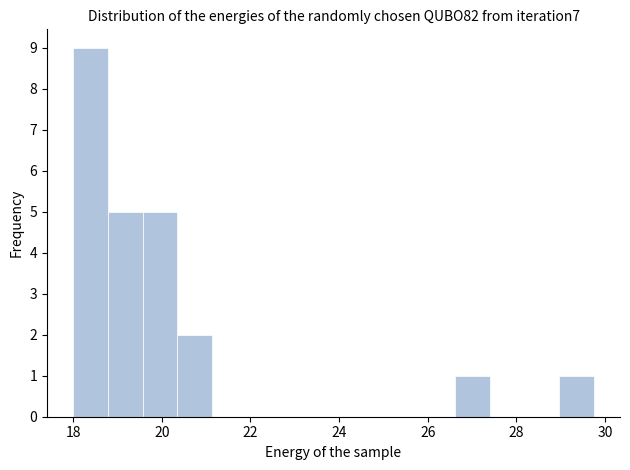

Around what value on the x-axis is the tallest bar? Give the approximate position of its centre, as read against the axis.

18.4